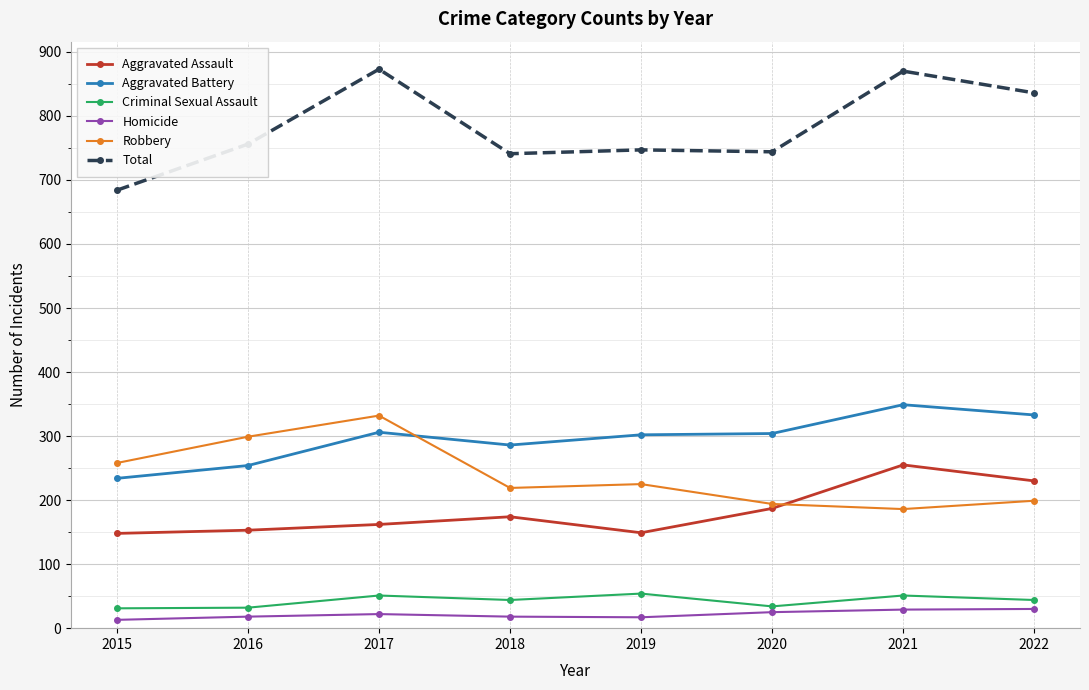

Where is the first local maximum for Robbery?

2017